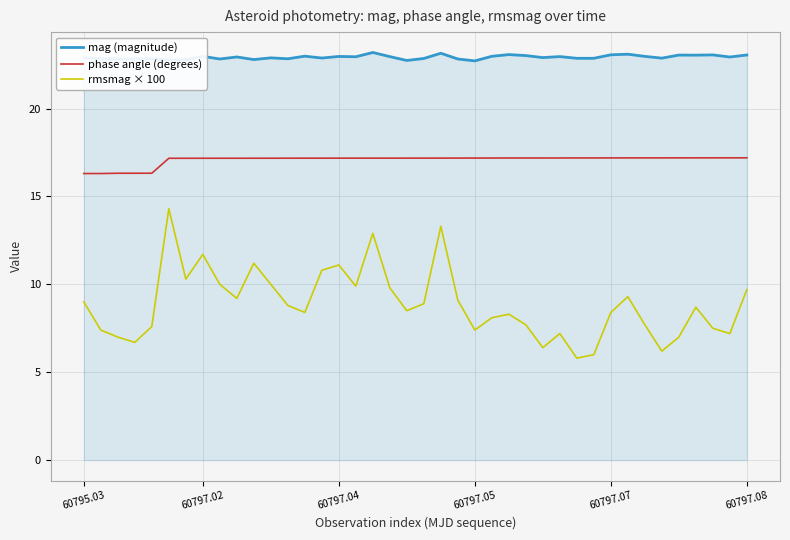

Rank the series by their maximum value, from lowest to highest.

rmsmag × 100, phase angle (degrees), mag (magnitude)